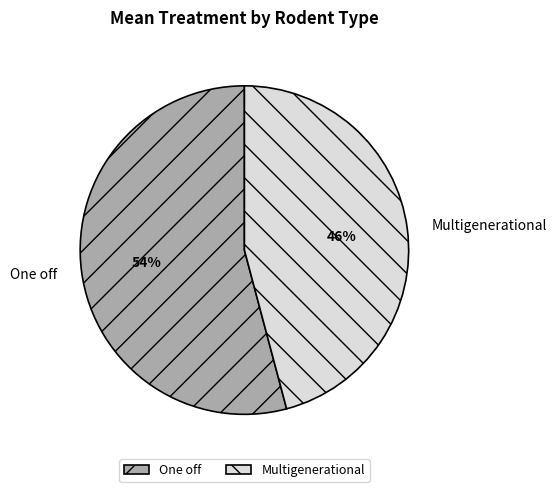

Rank the categories by value from lowest to highest.

Multigenerational, One off